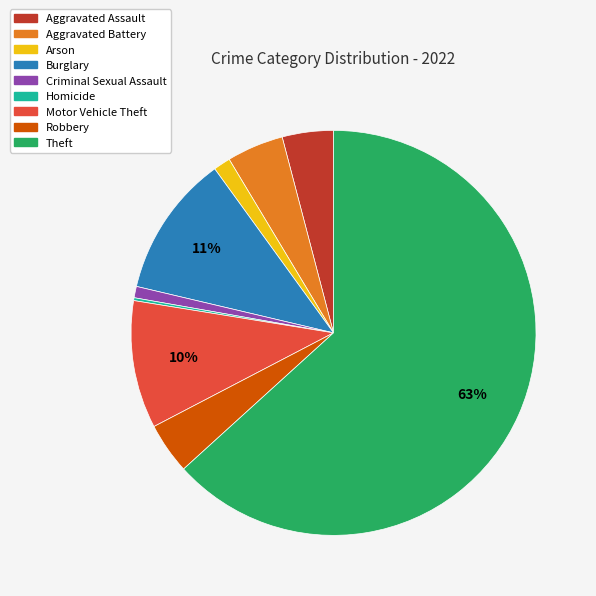

Is the sum of Arson and Robbery greater than half?

No